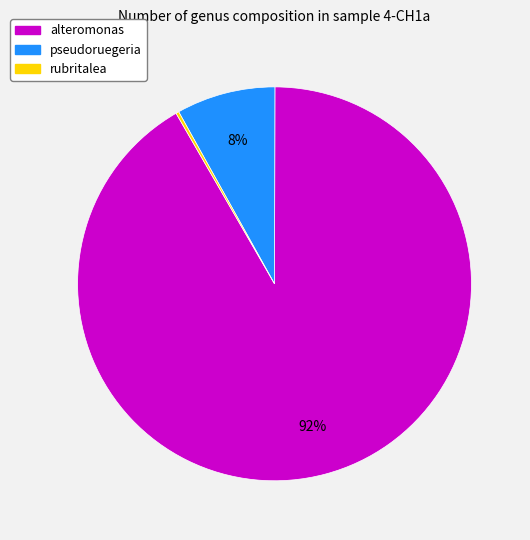

To the nearest percent, what is the average slice percentage?

33%